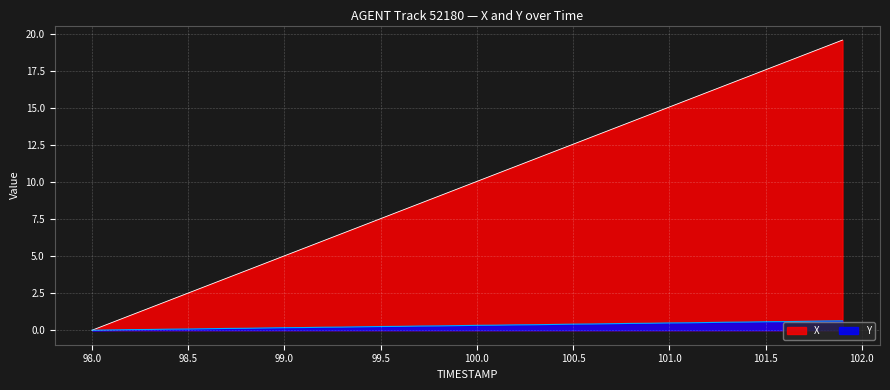

What is the difference between the Y values at 98.2 and 100.4?

0.3